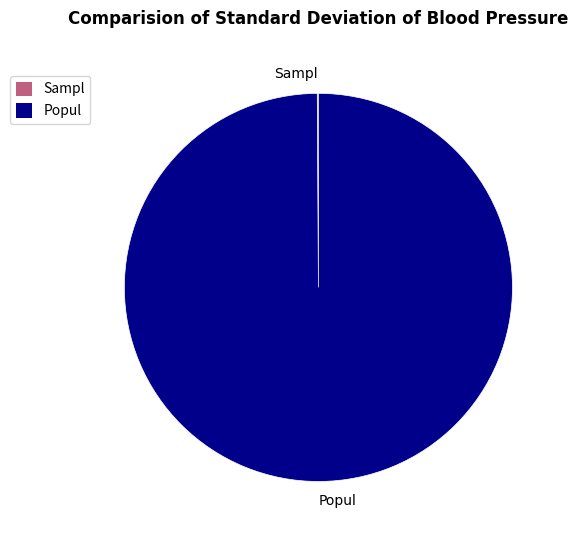

Does any single category account for the majority?

Yes